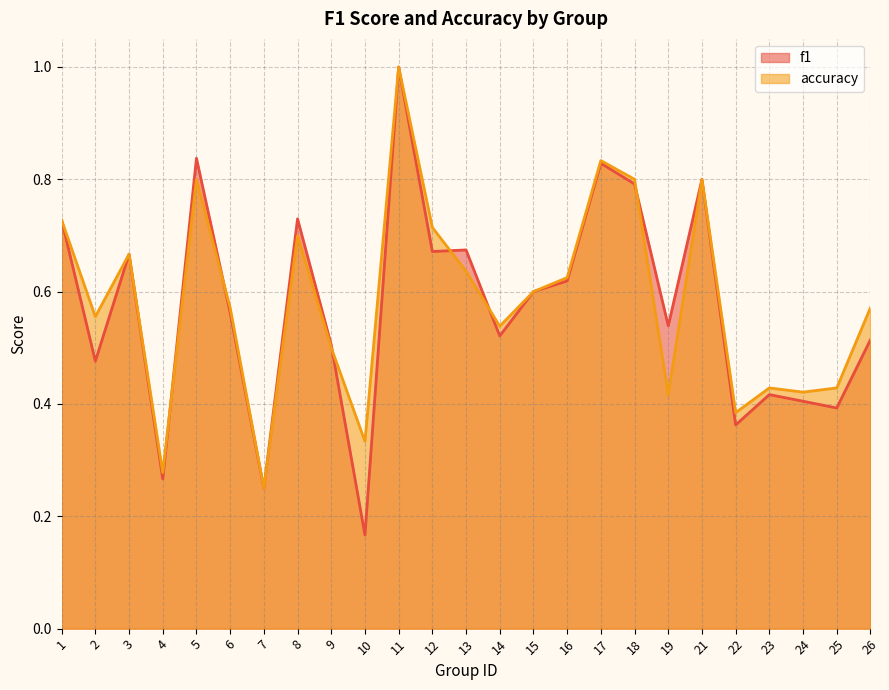

Reading left to right, what are all the values shown in this chart?

f1: 1=0.7	2=0.5	3=0.7	4=0.3	5=0.8	6=0.6	7=0.2	8=0.7	9=0.5	10=0.2	11=1.0	12=0.7	13=0.7	14=0.5	15=0.6	16=0.6	17=0.8	18=0.8	19=0.5	21=0.8	22=0.4	23=0.4	24=0.4	25=0.4	26=0.5
accuracy: 1=0.7	2=0.6	3=0.7	4=0.3	5=0.8	6=0.6	7=0.2	8=0.7	9=0.5	10=0.3	11=1.0	12=0.7	13=0.6	14=0.5	15=0.6	16=0.6	17=0.8	18=0.8	19=0.4	21=0.8	22=0.4	23=0.4	24=0.4	25=0.4	26=0.6